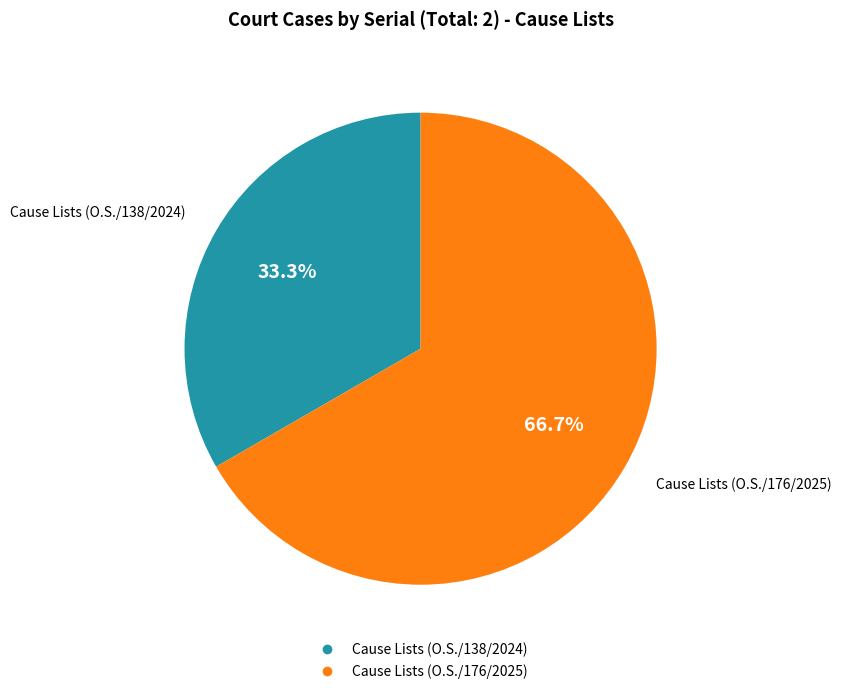

What is the ratio of the value at Cause Lists (O.S./176/2025) to the value at Cause Lists (O.S./138/2024)?

2.0